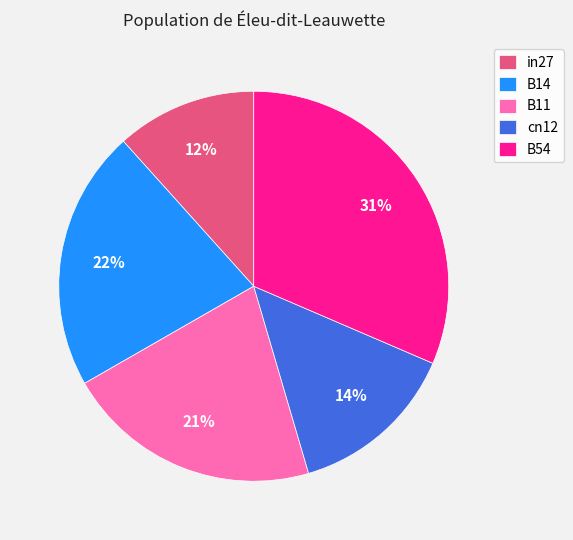

Which has a higher value, cn12 or B11?

B11